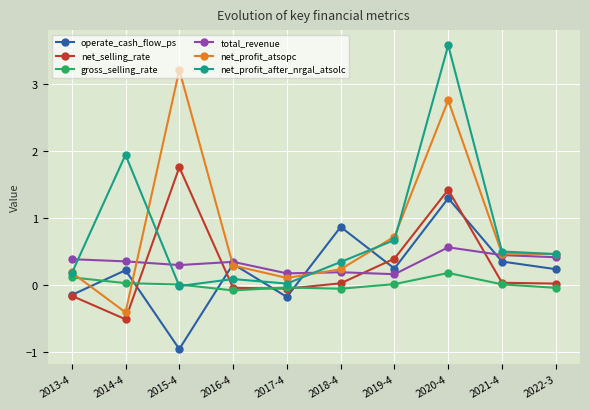

What is the difference between the net_profit_after_nrgal_atsolc values at 2019-4 and 2017-4?

0.6